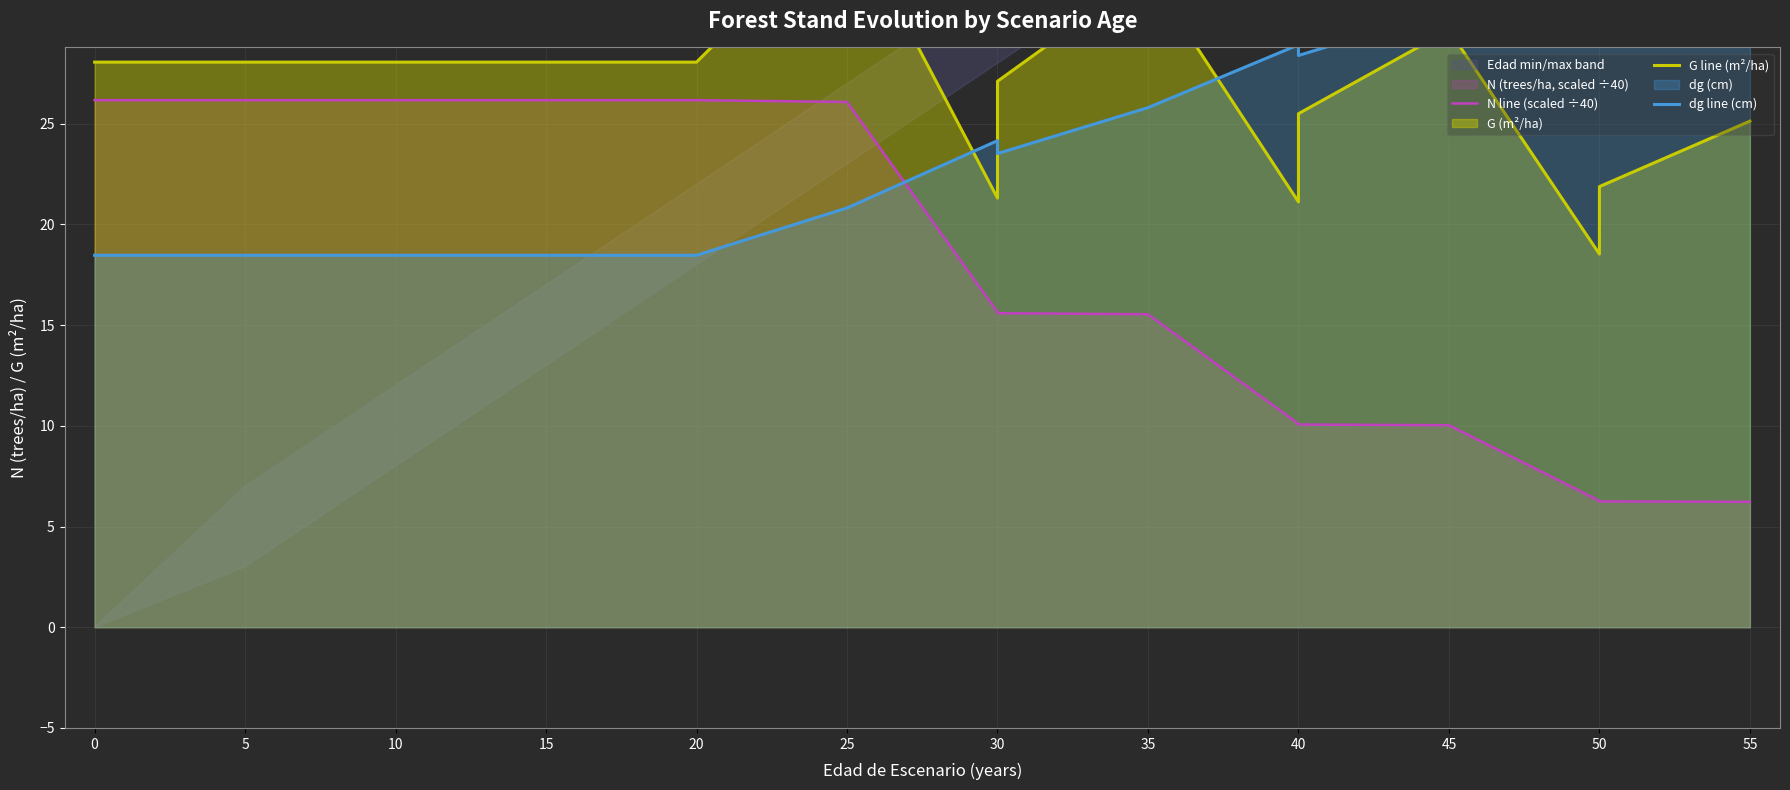

True or false: N line (scaled ÷40) has more than 0 interior local peaks.

False